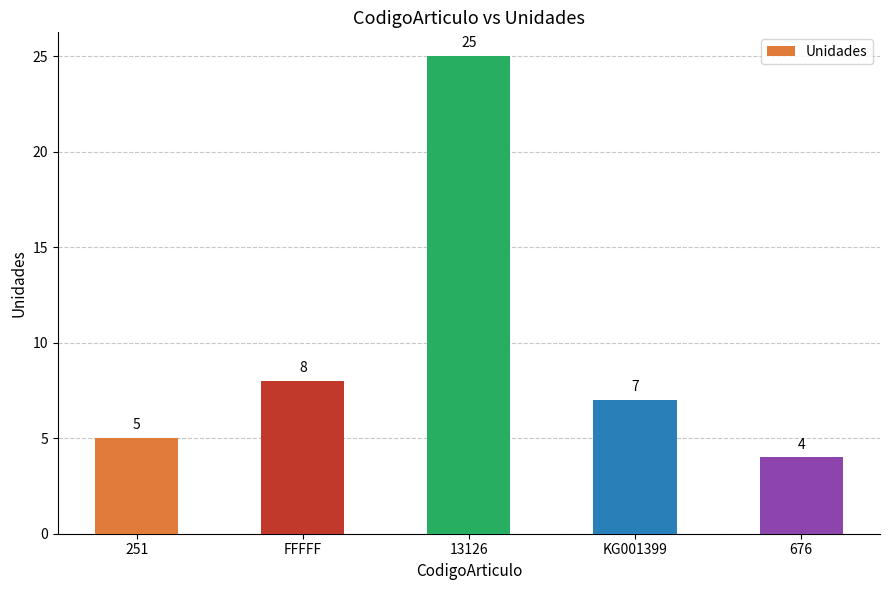

What position from the left is 251?

1